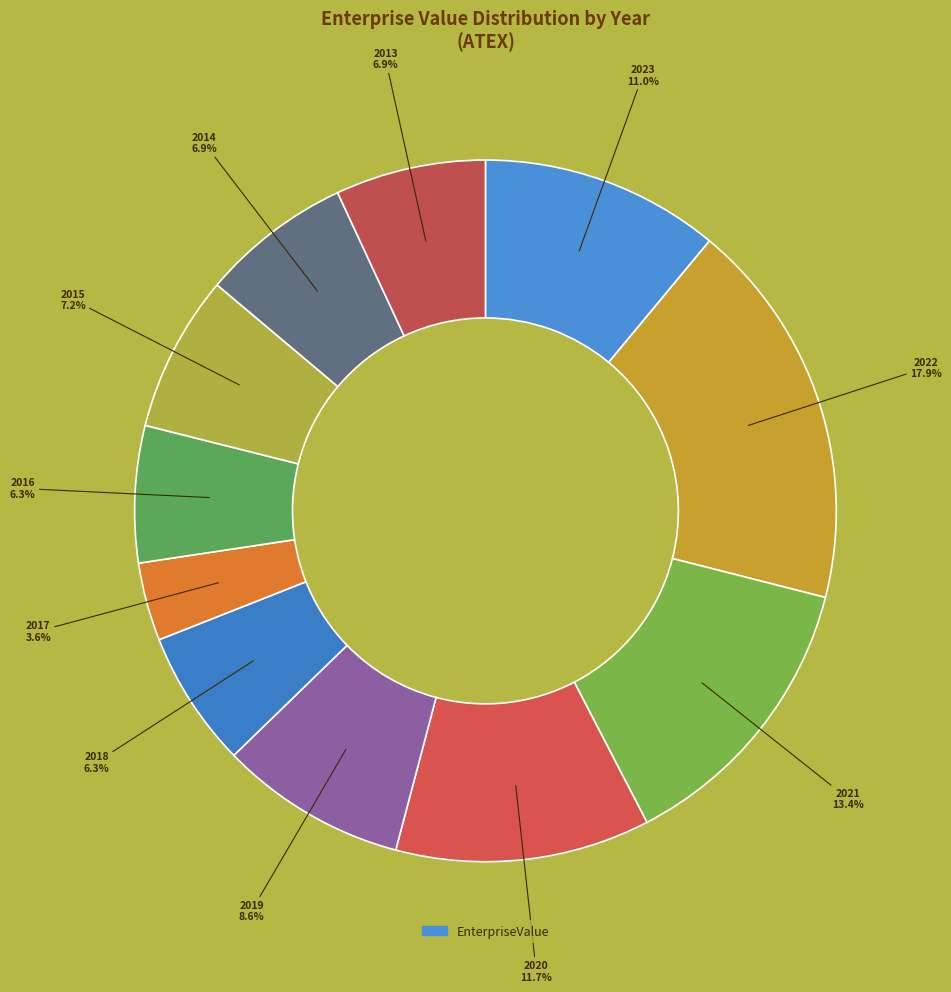

Is there any slice that represents more than half of the pie?

No